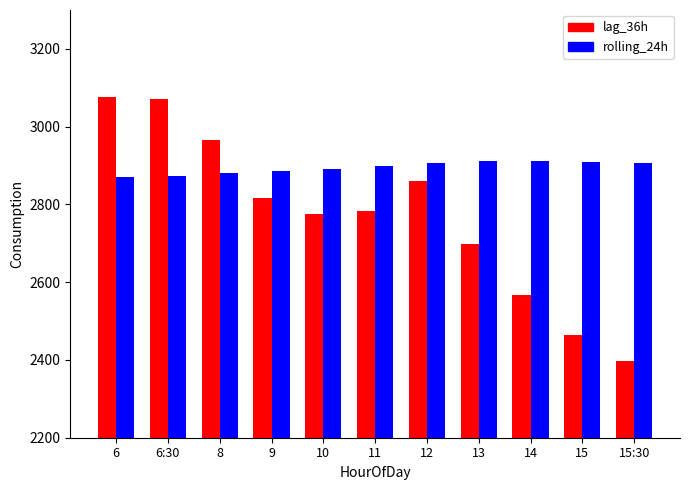

At how many categories does at least one series exceed 2795?

11